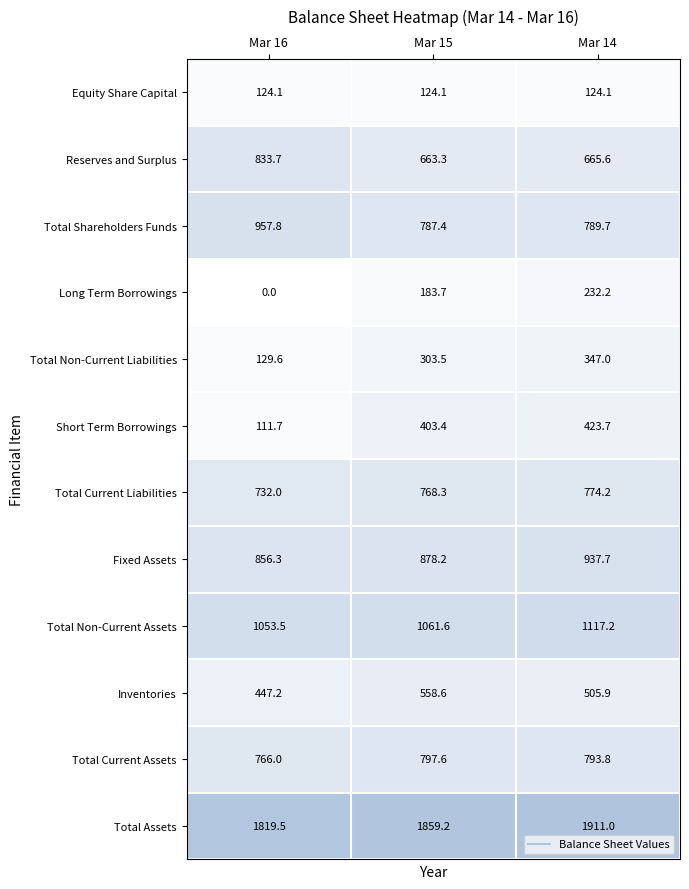

What is the sum of the Reserves and Surplus values at Mar 14 and Mar 16?

1499.3